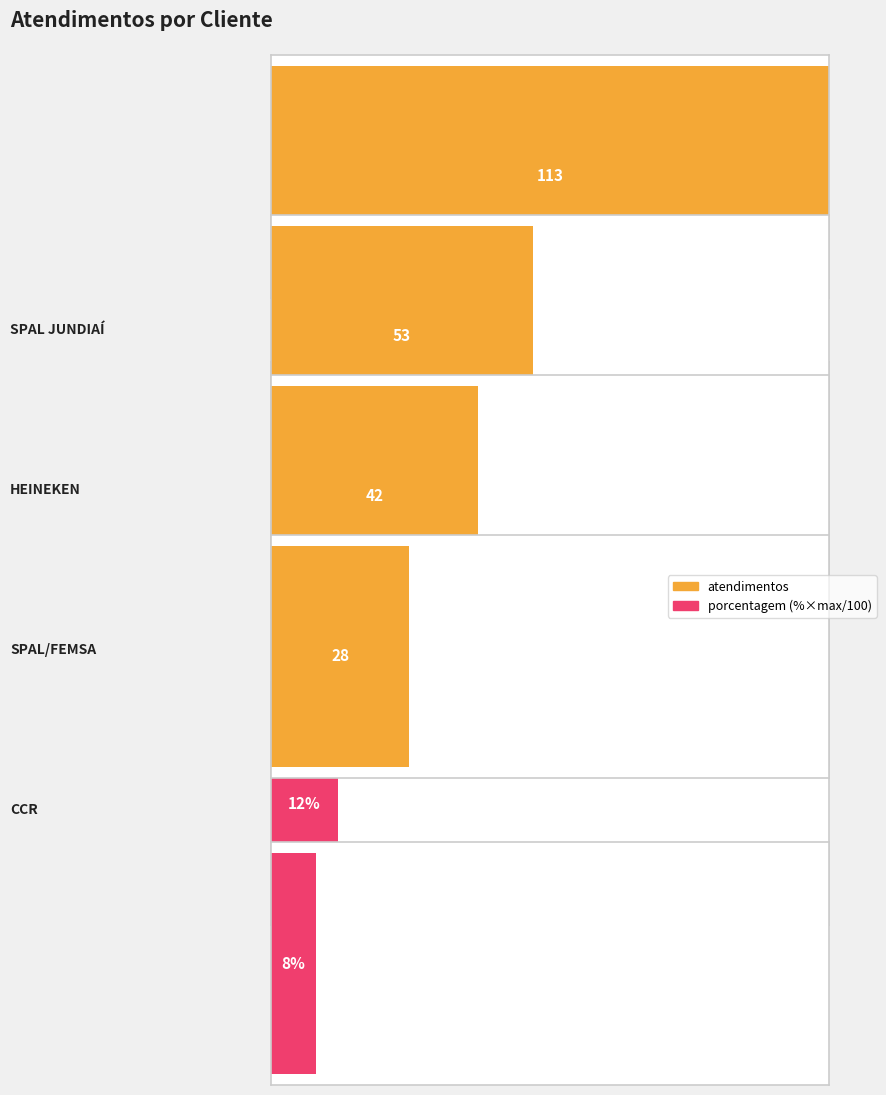

What is the average value?

59